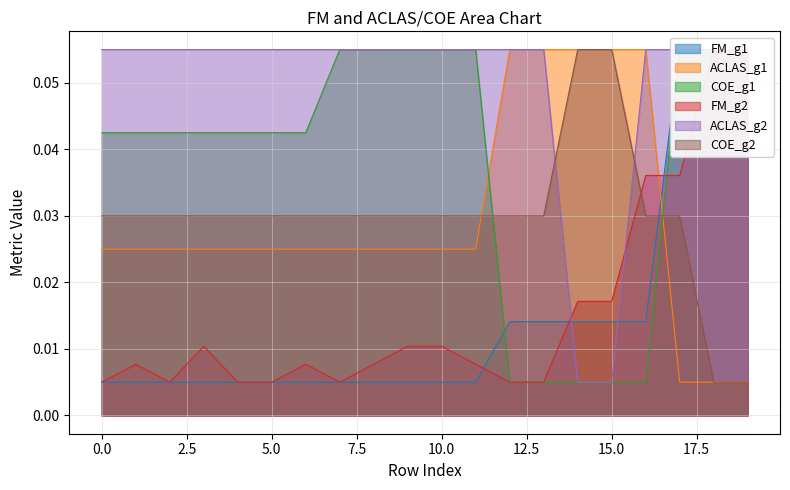

What is the total value across all series at 5.0?

0.2